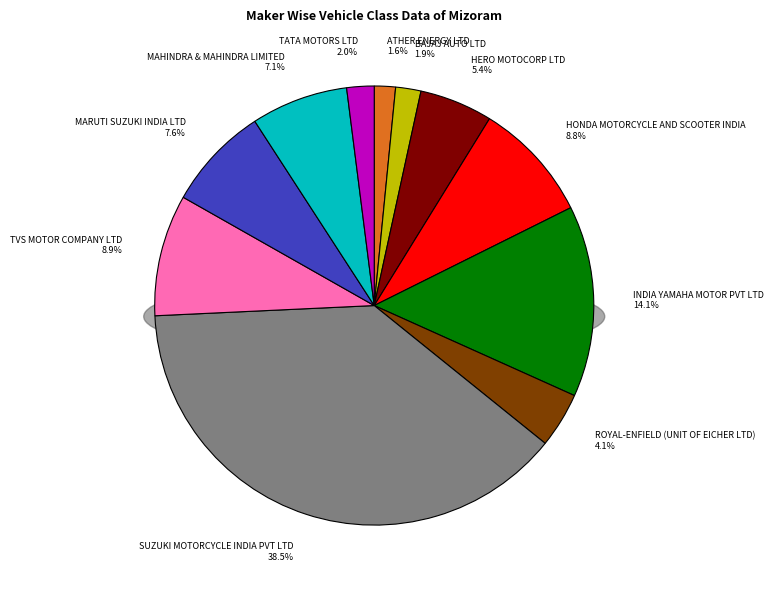

The MAHINDRA & MAHINDRA LIMITED slice represents 1% of the pie. True or false?

False